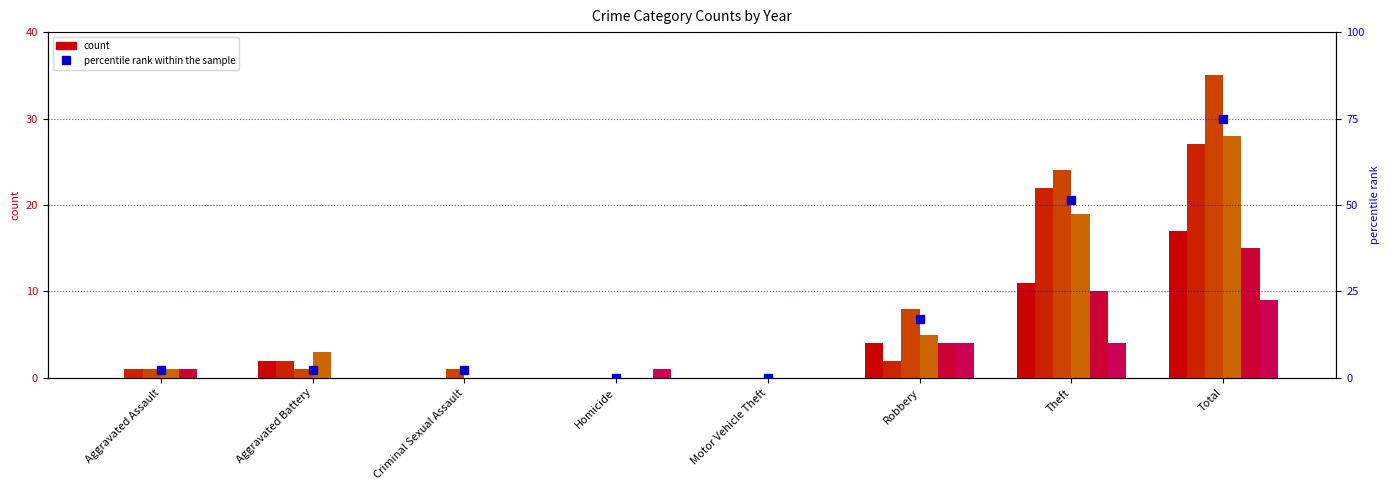

What is the difference between the values at Theft and Homicide?

51.4